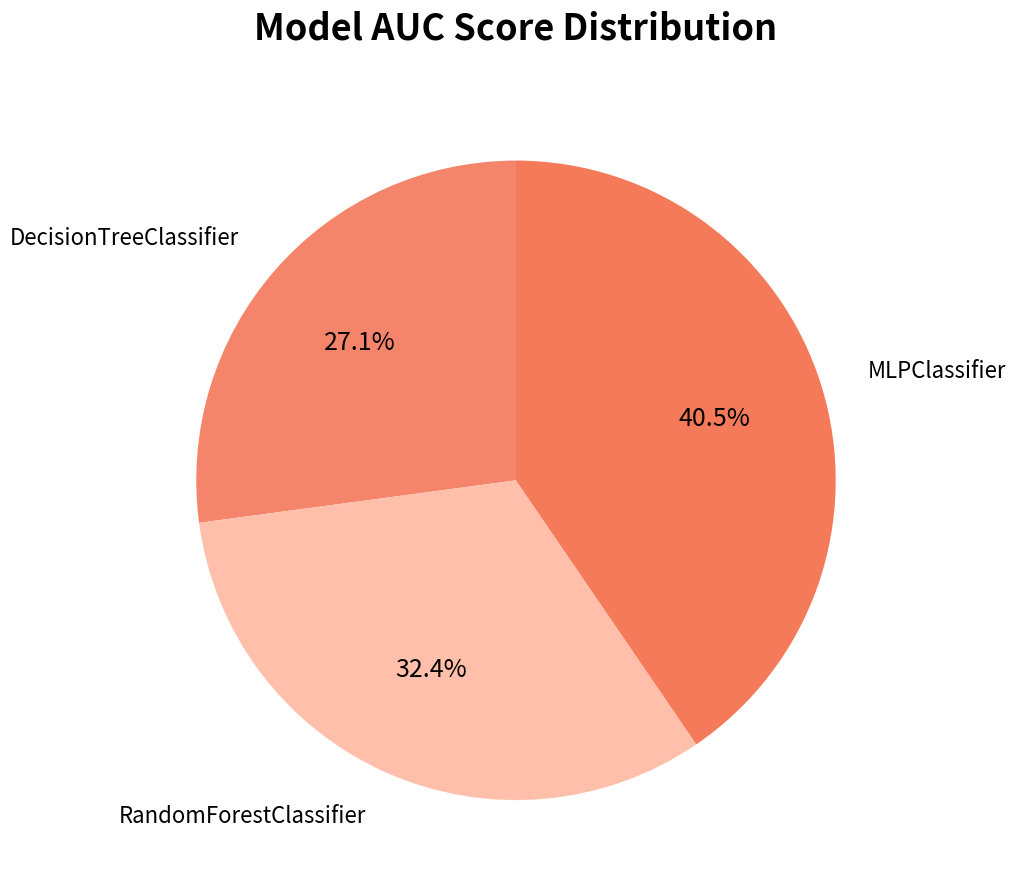

To the nearest percent, what is the difference between the largest and smallest slice percentages?

13%